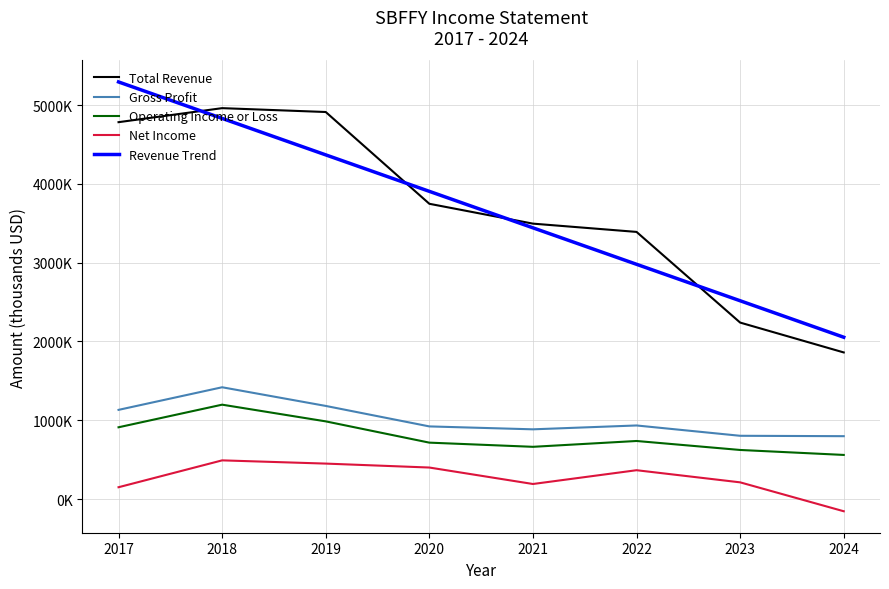

What is the difference between the highest and lowest values at 2018?

4471000.0